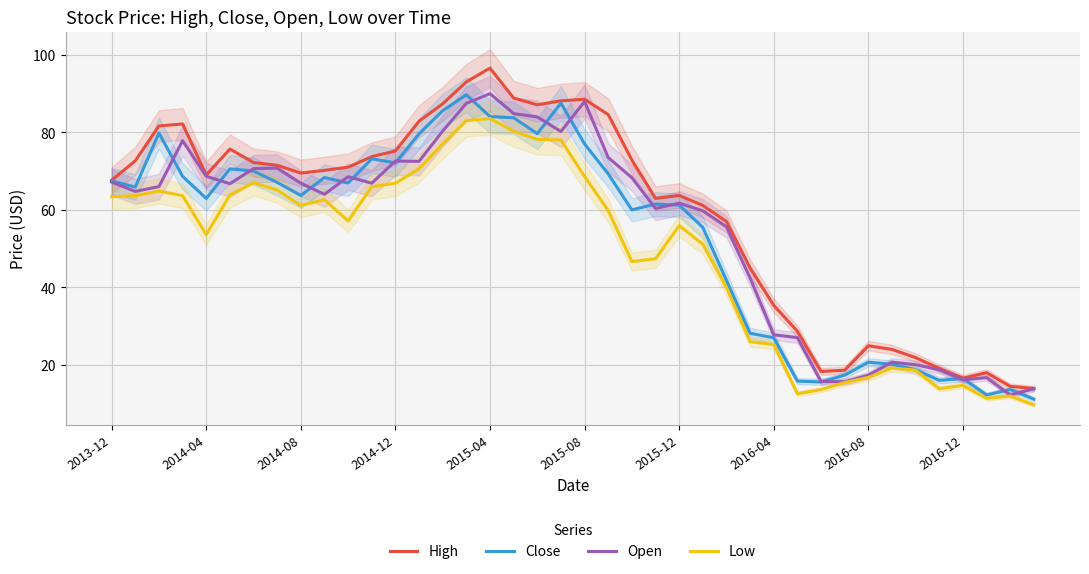

What is the value of the Open point at the 40th from the left?

13.8